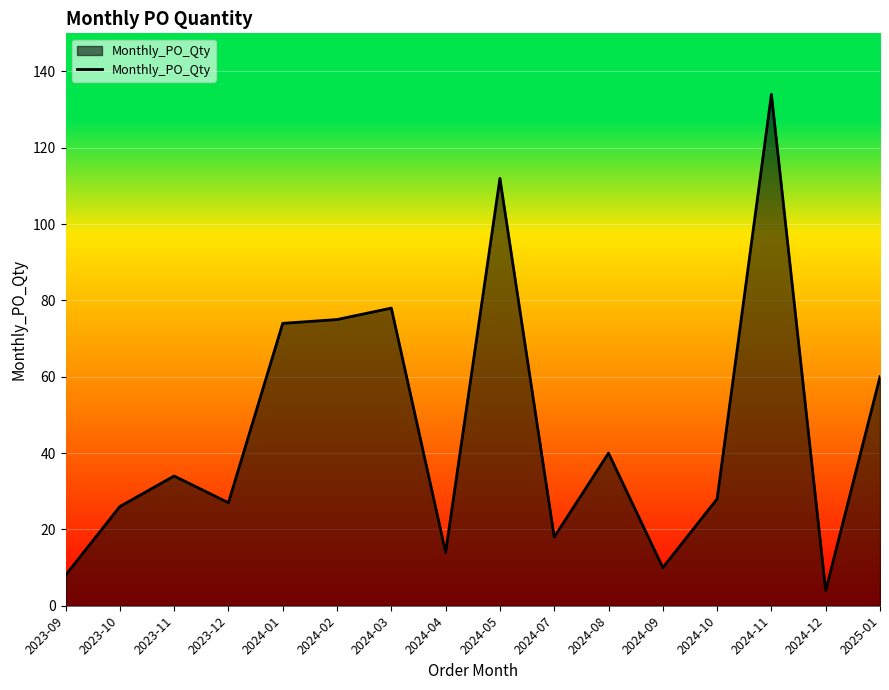

Where is the first local minimum?

2023-12